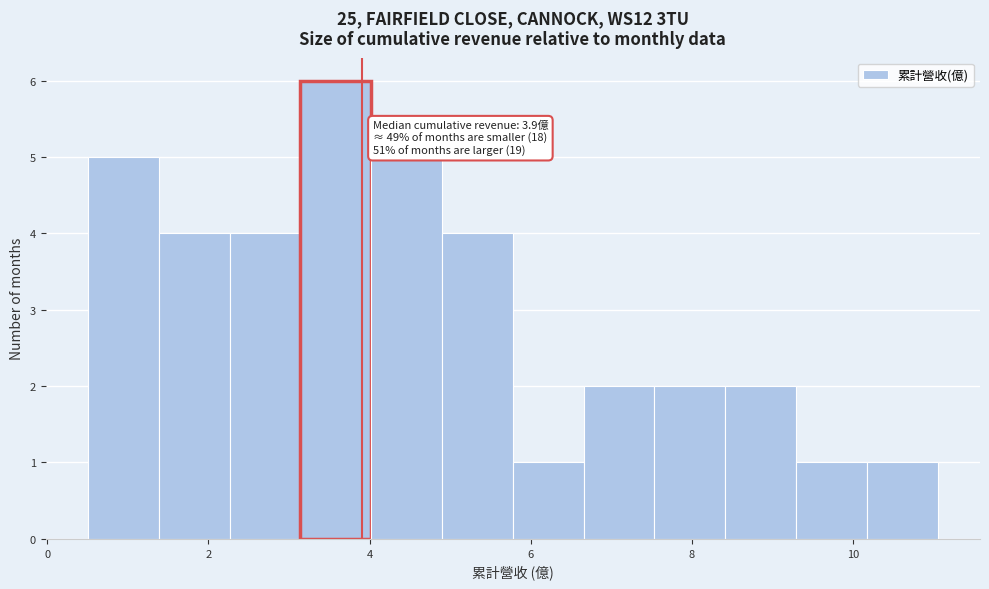

Which range on the x-axis has the tallest bar?

3.2 to 4.0